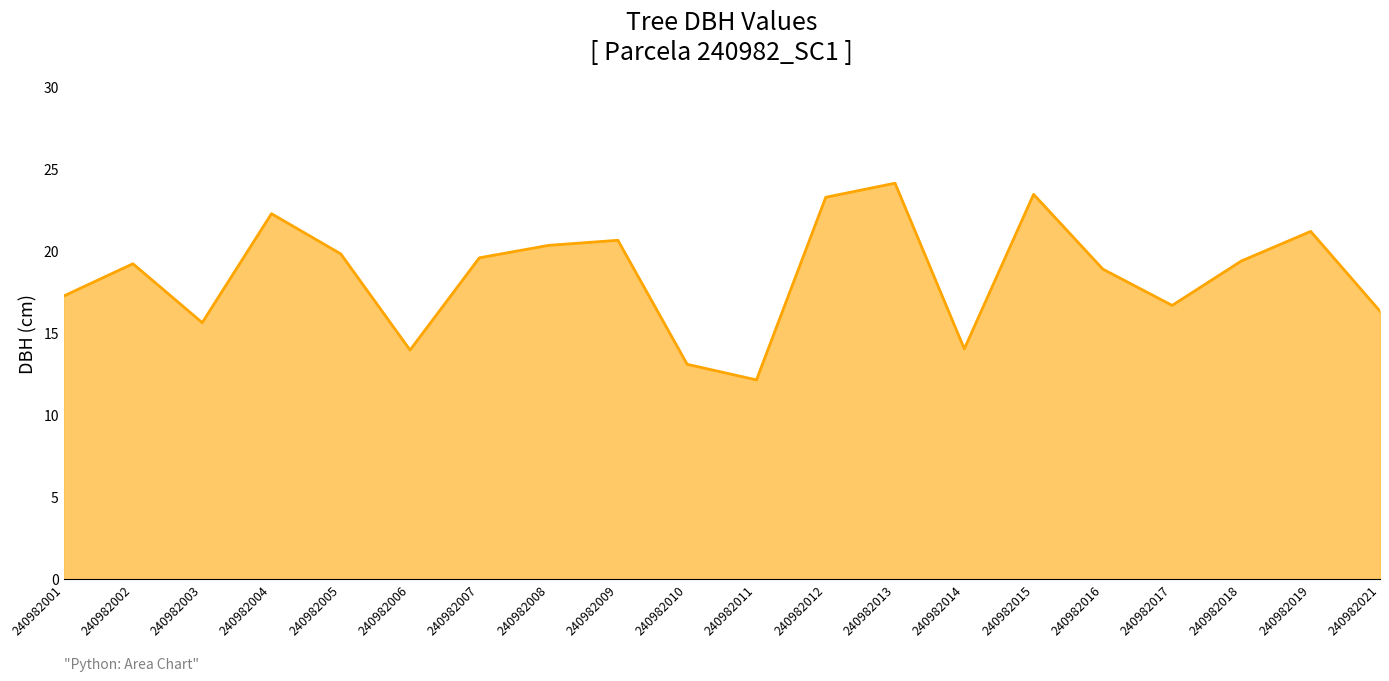

What is the ratio of the value at 240982010 to the value at 240982005?

0.7